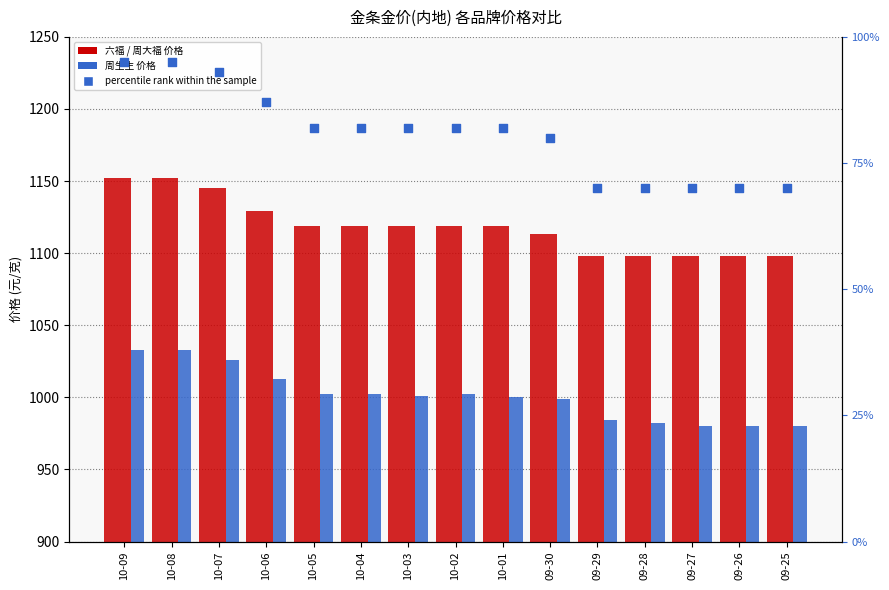

At how many categories does at least one series exceed 1142?

3